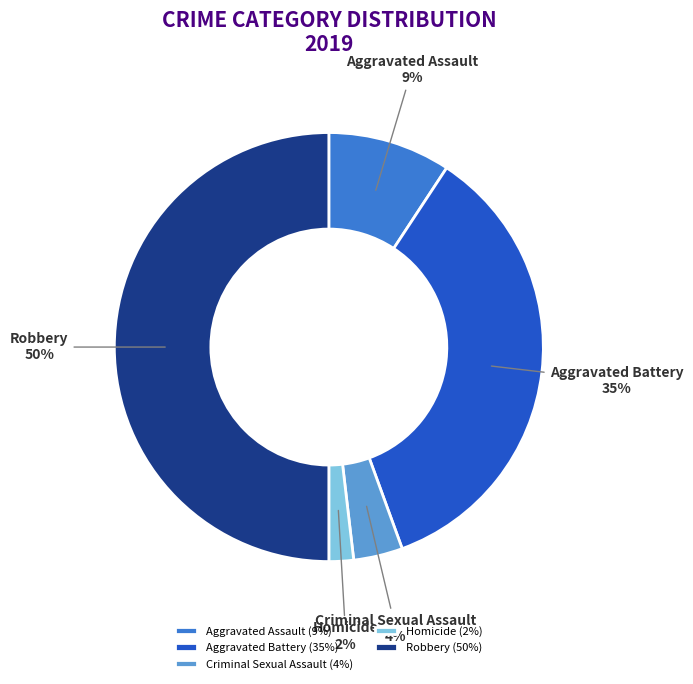

Which category has the smallest portion of the pie?

Homicide